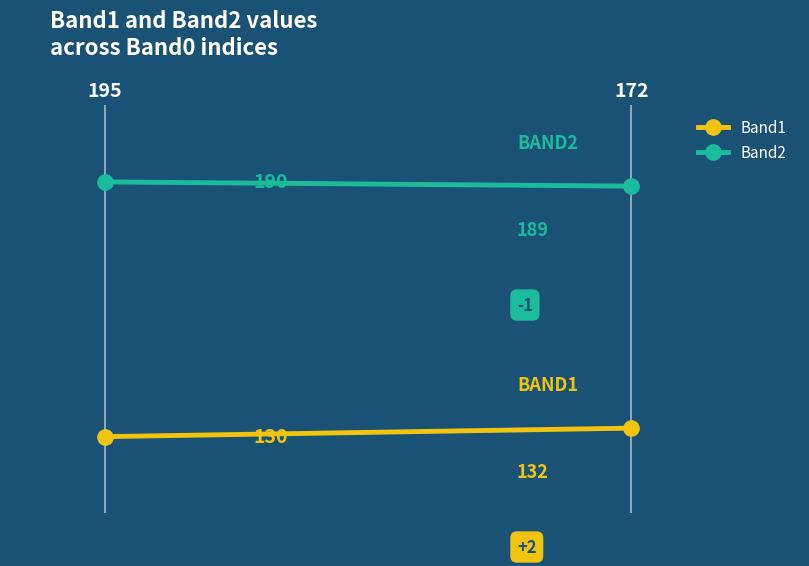

Which series has the largest total across all categories?

Band2